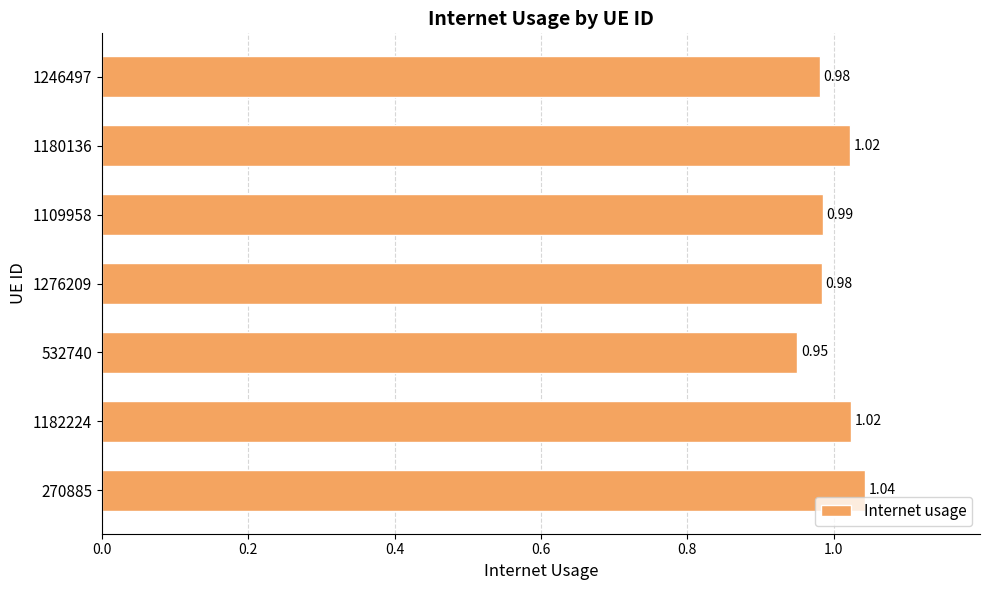

How many distinct data groups are displayed?

1